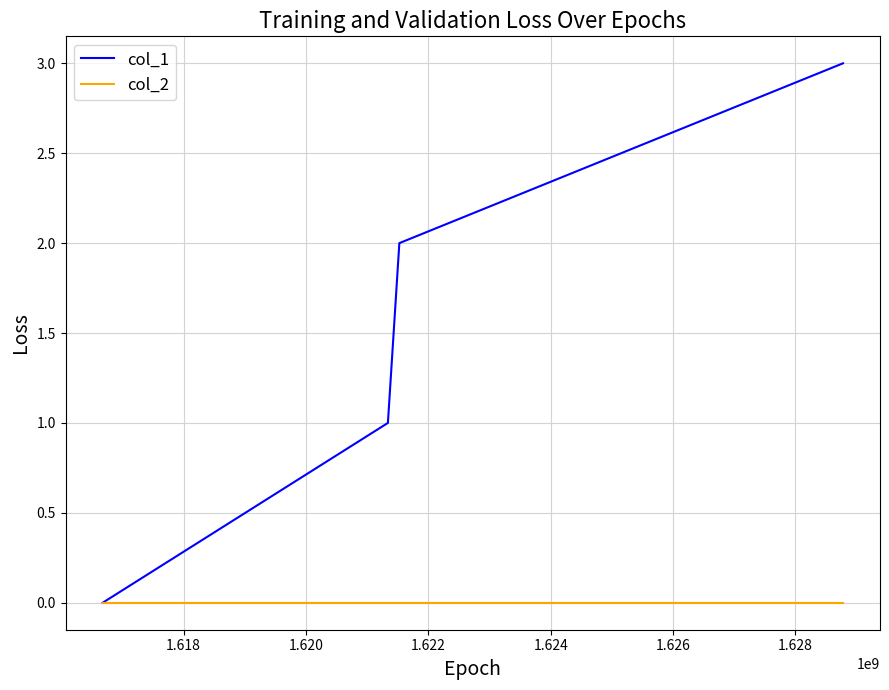

Reading left to right, extract all data points from this chart.

col_1: 0	1	2	3
col_2: 0	0	0	0